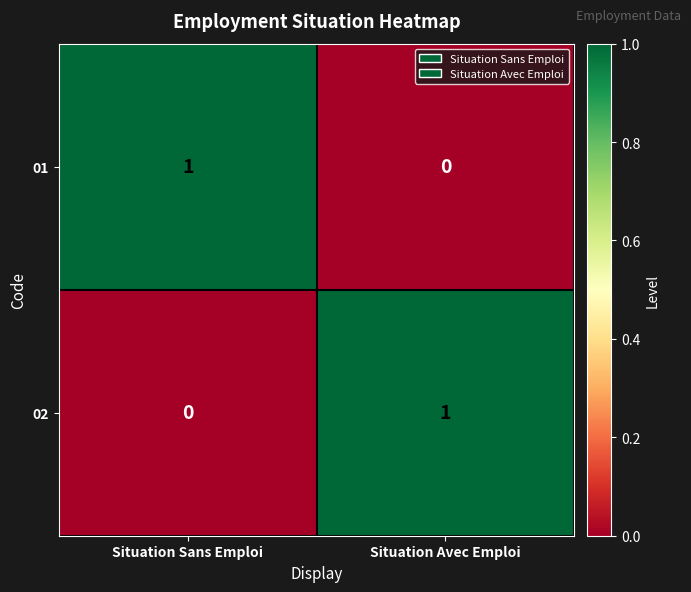

At Situation Sans Emploi, list the series in order from smallest to largest.

02, 01